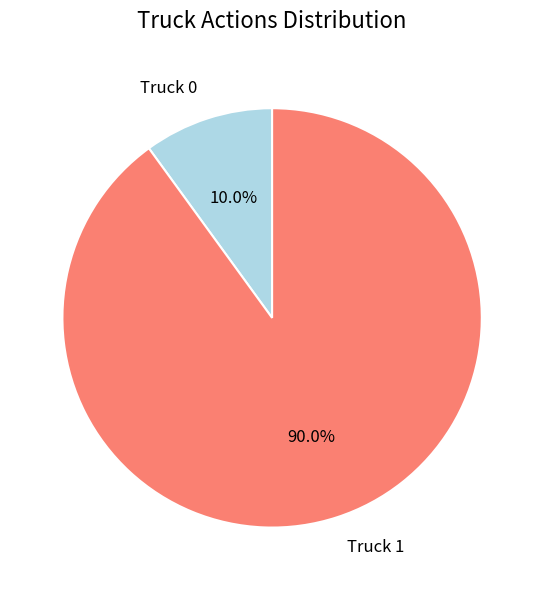

Rank the categories by value from lowest to highest.

Truck 0, Truck 1